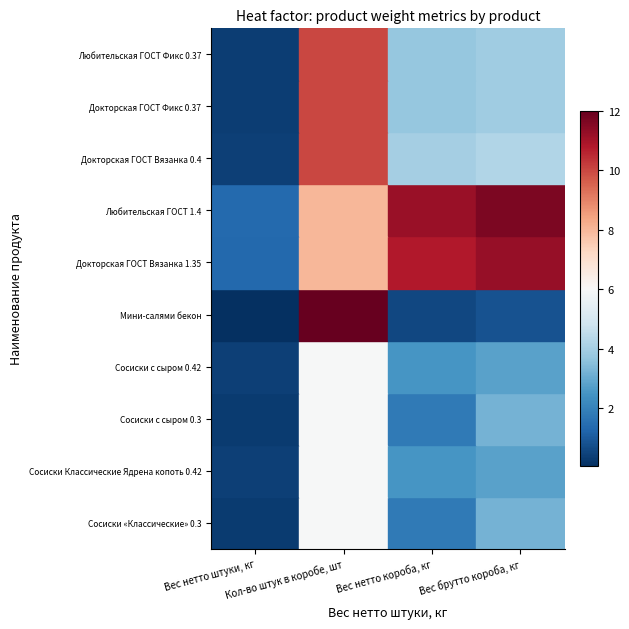

Reading right to left, extract all data points from this chart.

Сосиски «Классические» 0.3: Вес брутто короба, кг=3.2	Вес нетто короба, кг=1.8	Кол-во штук в коробе, шт=6.0	Вес нетто штуки, кг=0.3
Сосиски Классические Ядрена копоть 0.42: Вес брутто короба, кг=2.8	Вес нетто короба, кг=2.5	Кол-во штук в коробе, шт=6.0	Вес нетто штуки, кг=0.4
Сосиски с сыром 0.3: Вес брутто короба, кг=3.2	Вес нетто короба, кг=1.8	Кол-во штук в коробе, шт=6.0	Вес нетто штуки, кг=0.3
Сосиски с сыром 0.42: Вес брутто короба, кг=2.8	Вес нетто короба, кг=2.5	Кол-во штук в коробе, шт=6.0	Вес нетто штуки, кг=0.4
Мини-салями бекон: Вес брутто короба, кг=0.8	Вес нетто короба, кг=0.6	Кол-во штук в коробе, шт=12.0	Вес нетто штуки, кг=0.1
Докторская ГОСТ Вязанка 1.35: Вес брутто короба, кг=11.2	Вес нетто короба, кг=10.8	Кол-во штук в коробе, шт=8.0	Вес нетто штуки, кг=1.4
Любительская ГОСТ 1.4: Вес брутто короба, кг=11.6	Вес нетто короба, кг=11.2	Кол-во штук в коробе, шт=8.0	Вес нетто штуки, кг=1.4
Докторская ГОСТ Вязанка 0.4: Вес брутто короба, кг=4.2	Вес нетто короба, кг=4.0	Кол-во штук в коробе, шт=10.0	Вес нетто штуки, кг=0.4
Докторская ГОСТ Фикс 0.37: Вес брутто короба, кг=3.9	Вес нетто короба, кг=3.7	Кол-во штук в коробе, шт=10.0	Вес нетто штуки, кг=0.4
Любительская ГОСТ Фикс 0.37: Вес брутто короба, кг=3.9	Вес нетто короба, кг=3.7	Кол-во штук в коробе, шт=10.0	Вес нетто штуки, кг=0.4